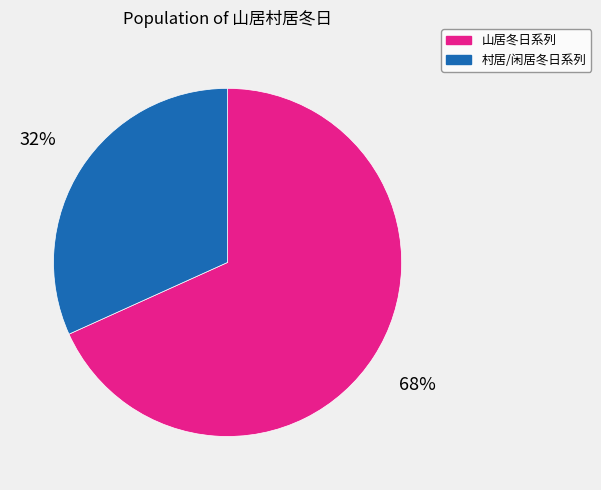

To the nearest percent, what is the combined percentage of 村居/闲居冬日系列 and 山居冬日系列?

100%